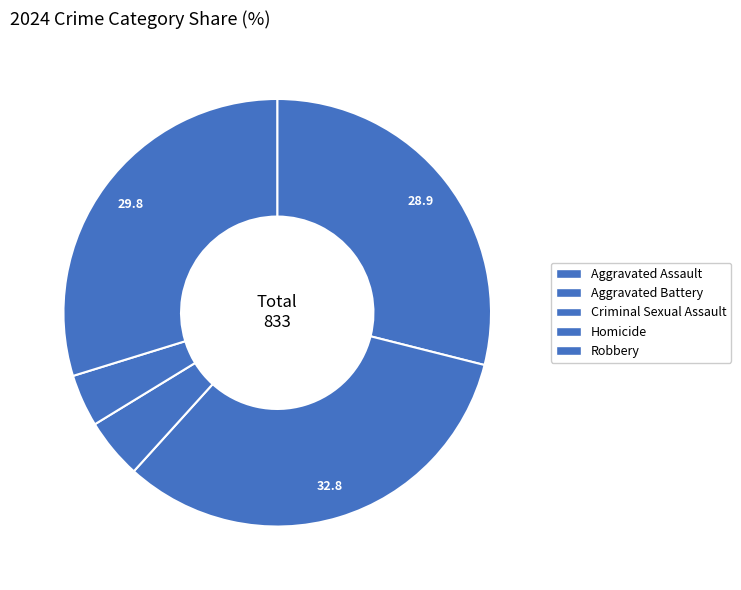

How many slices are in this pie chart?

5